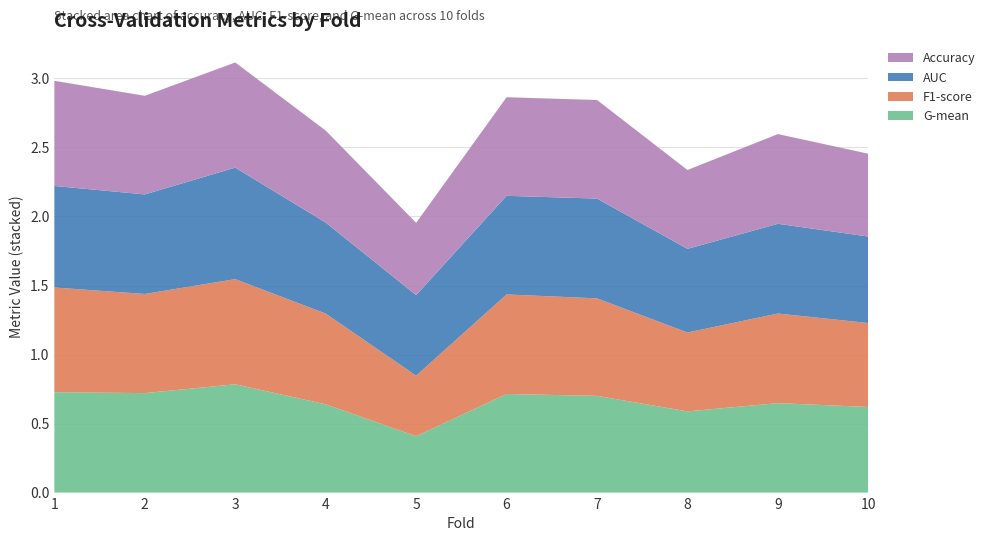

Reading right to left, list all the values displayed in this chart.

accuracy: 10=0.6	9=0.7	8=0.6	7=0.7	6=0.7	5=0.5	4=0.7	3=0.8	2=0.7	1=0.8
auc: 10=0.6	9=0.6	8=0.6	7=0.7	6=0.7	5=0.6	4=0.7	3=0.8	2=0.7	1=0.7
f1_score: 10=0.6	9=0.6	8=0.6	7=0.7	6=0.7	5=0.4	4=0.7	3=0.8	2=0.7	1=0.8
g_mean: 10=0.6	9=0.6	8=0.6	7=0.7	6=0.7	5=0.4	4=0.6	3=0.8	2=0.7	1=0.7